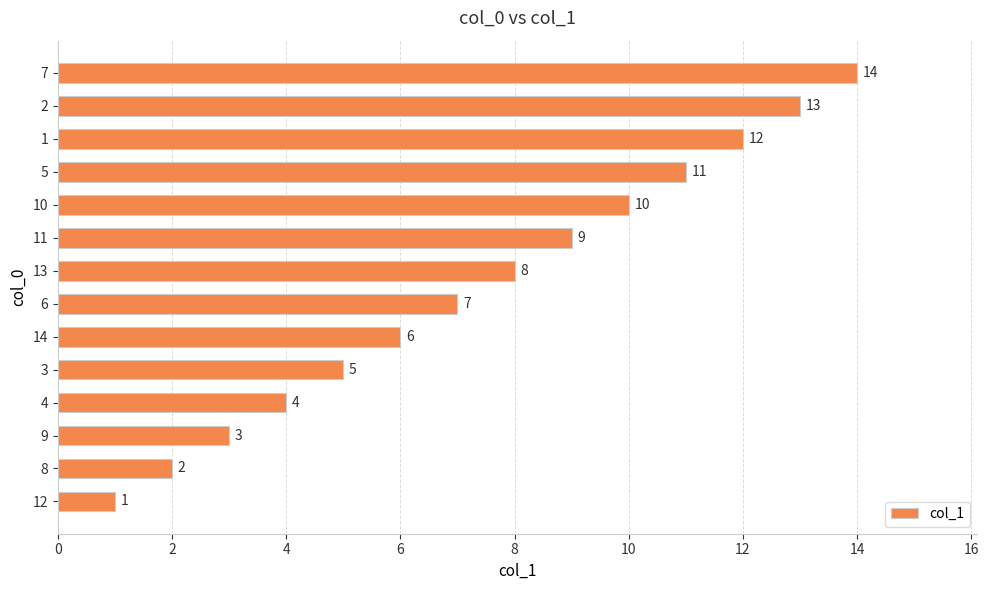

How many data points are less than 8?

7